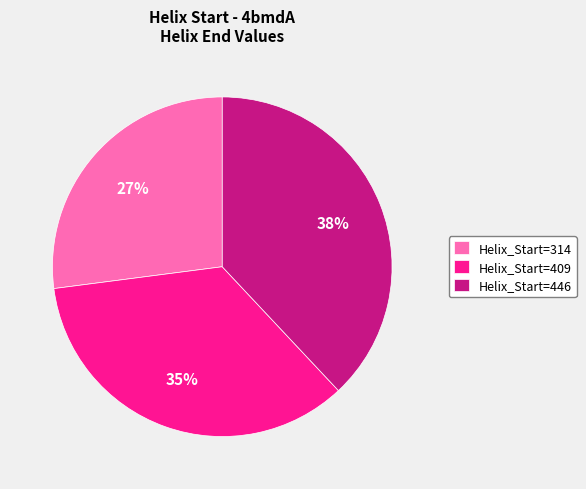

Which category has the biggest portion of the pie?

Helix_Start=446